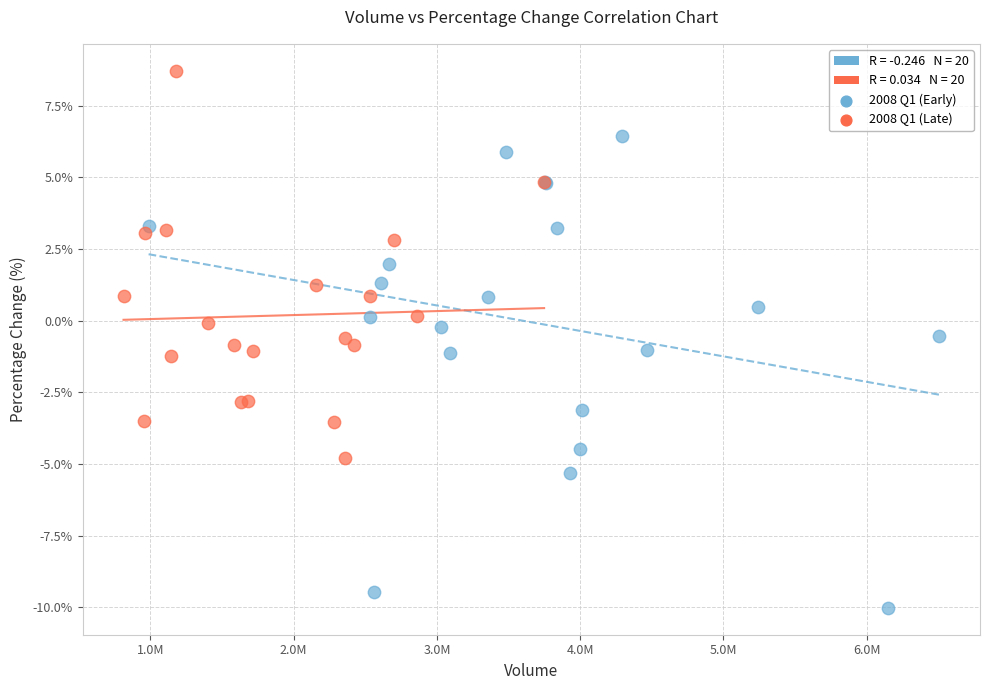

Which series reaches the minimum Y coordinate?

2008 Q1 (Early)